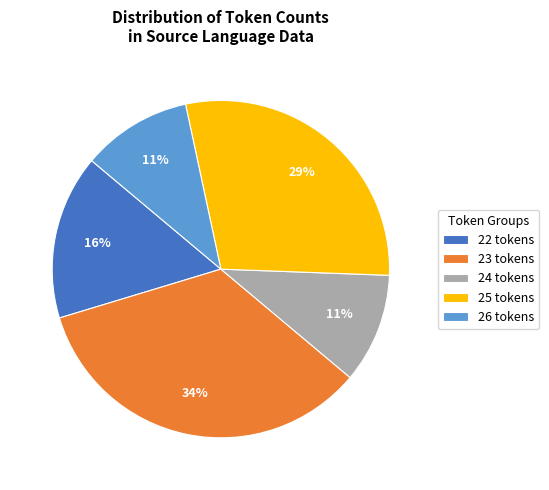

The 25 tokens slice represents 14% of the pie. True or false?

False